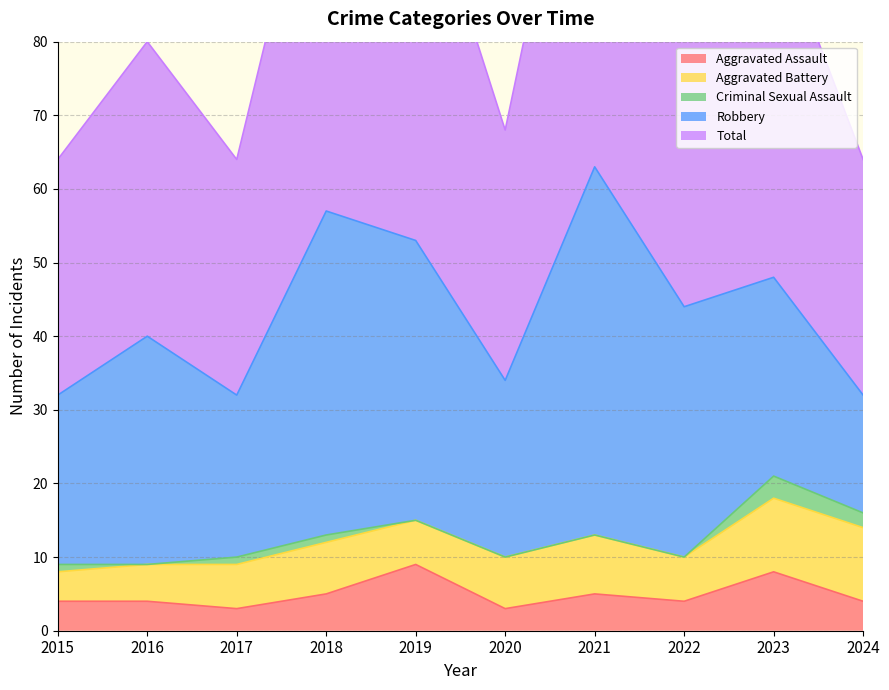

What is the spread (max minus min) of values at 2015?

31